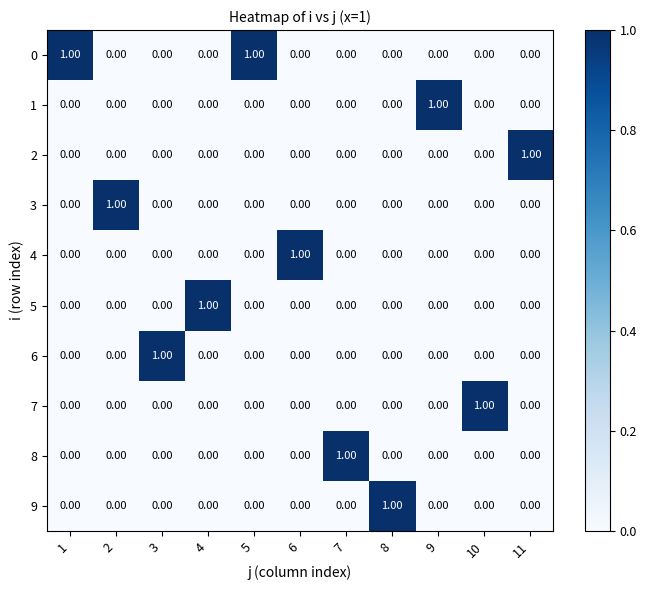

At how many categories does at least one series exceed 0?

11